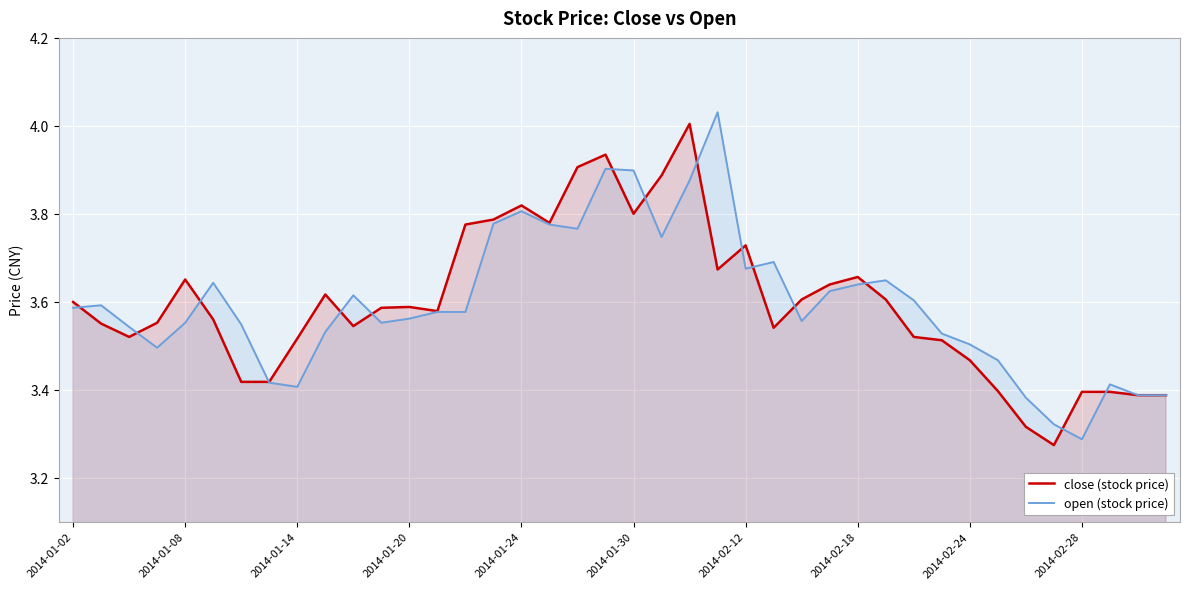

The close (stock price) series shows 3.3 at 35. True or false?

True